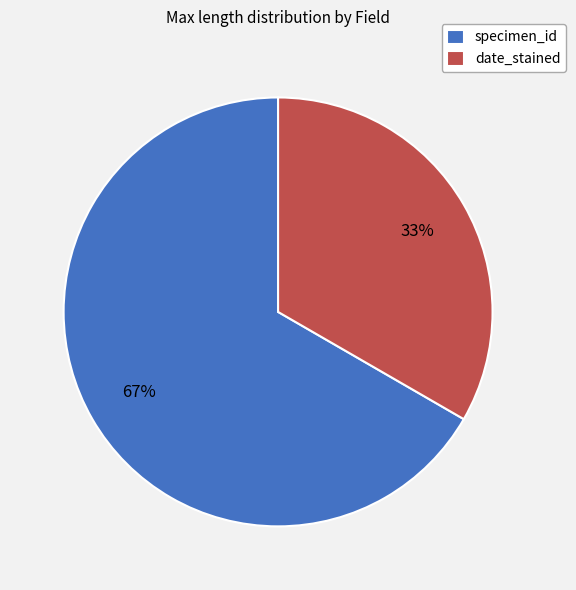

Combined, do specimen_id and date_stained account for over 50%?

Yes